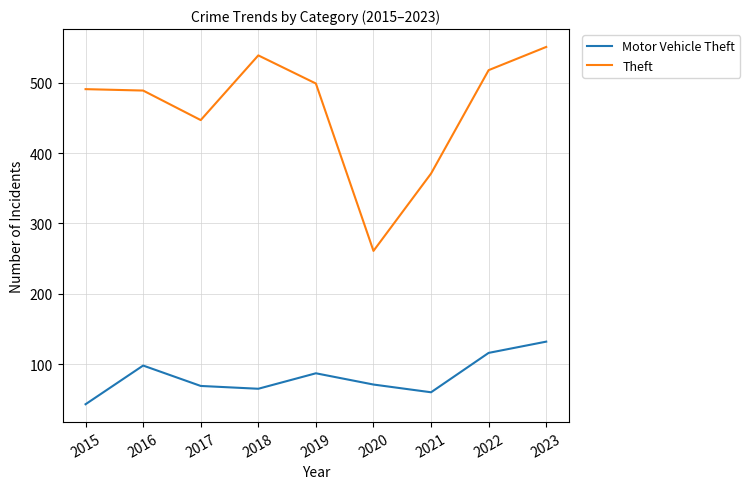

Where does the Motor Vehicle Theft series first go above 71?

2016